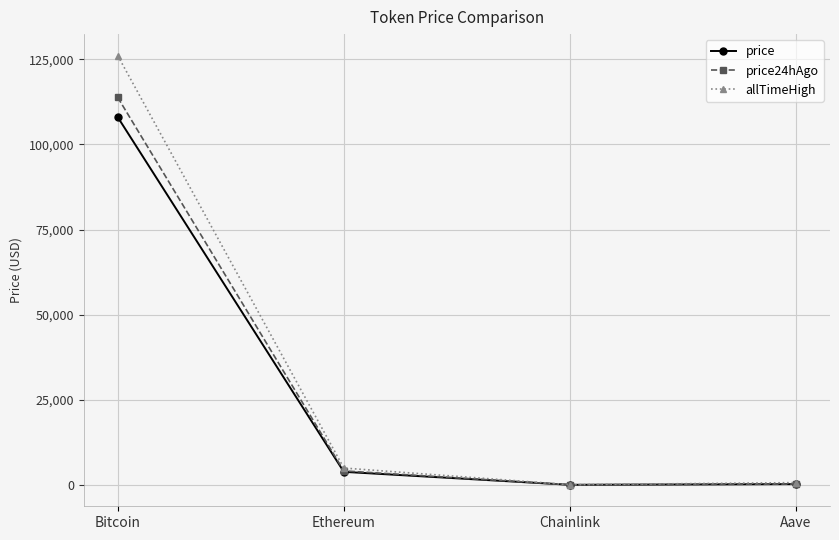

List the series in order of their overall mean, lowest first.

price, price24hAgo, allTimeHigh